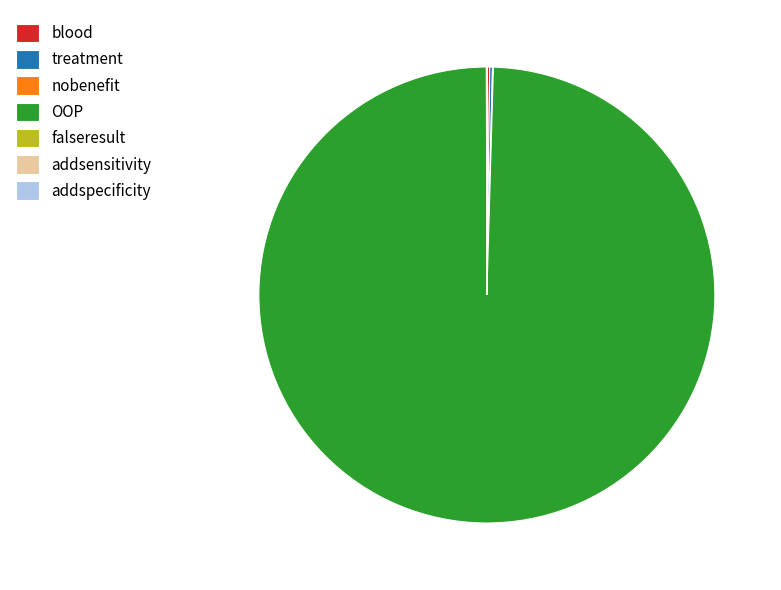

Is there a majority slice in this chart?

Yes